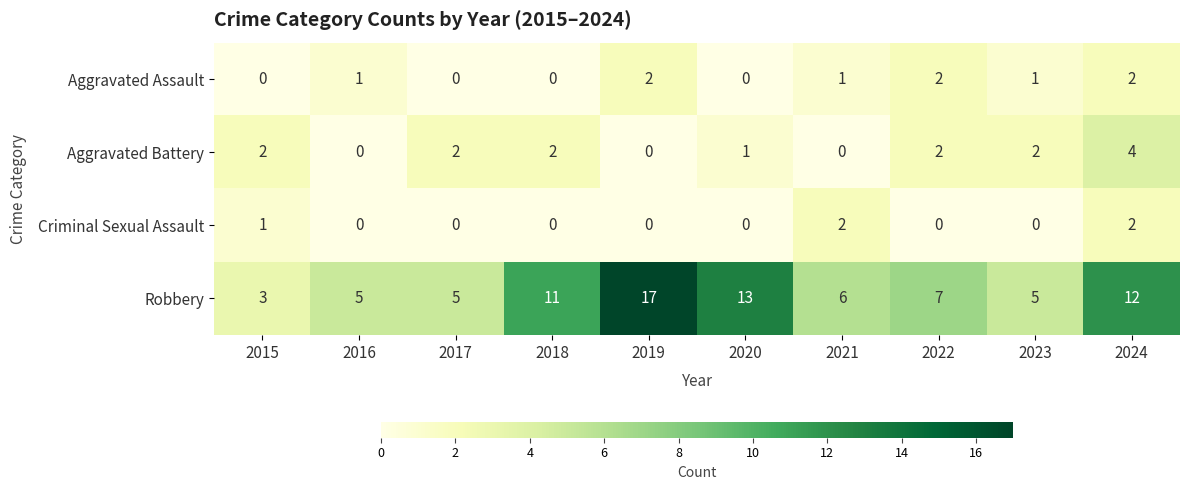

What is the sum of all Robbery values?

84